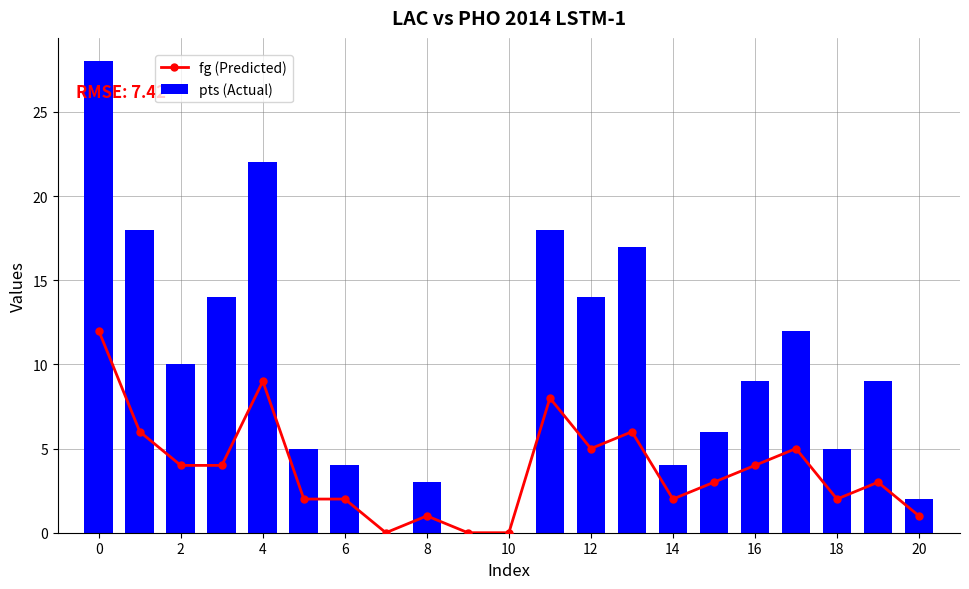

What is the maximum value for pts (Actual)?

28